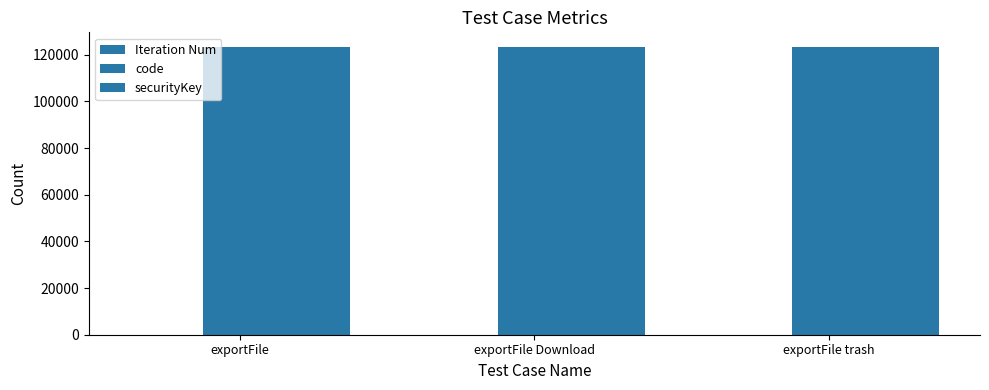

How many groups of bars are there?

3